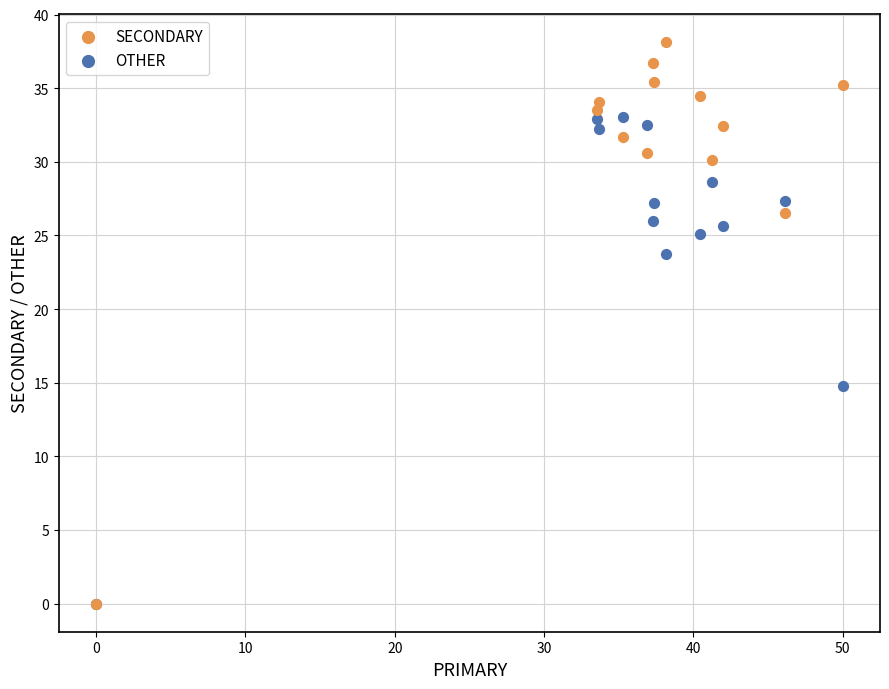

What are all the series names shown in the legend?

SECONDARY, OTHER